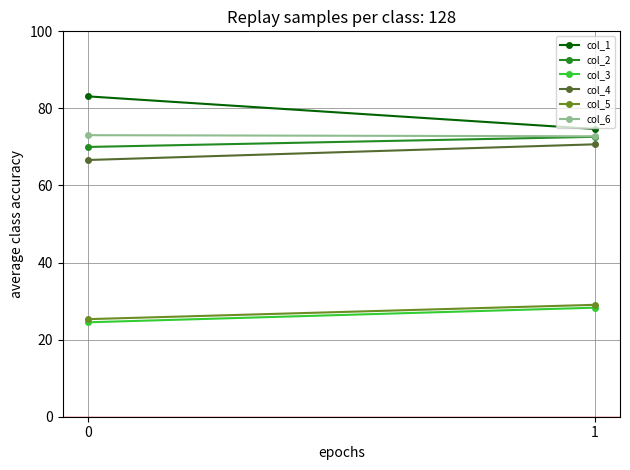

Reading left to right, extract all data points from this chart.

col_1: 83.1	74.7
col_2: 70.0	72.6
col_3: 24.5	28.3
col_4: 66.6	70.7
col_5: 25.3	29.0
col_6: 73.1	72.8